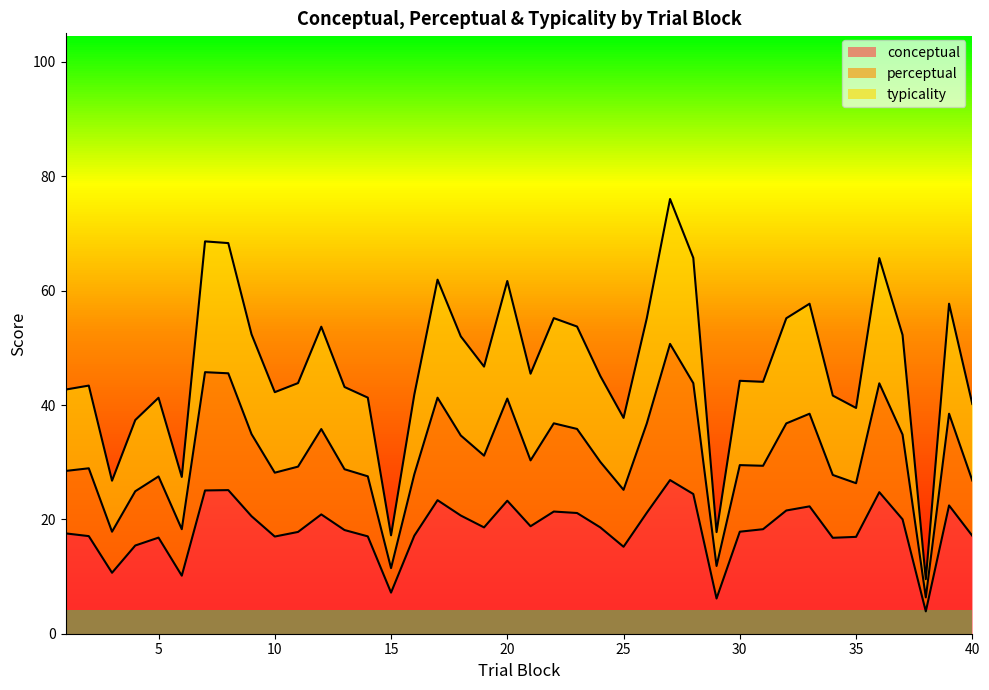

Which series has the widest spread of values?

typicality